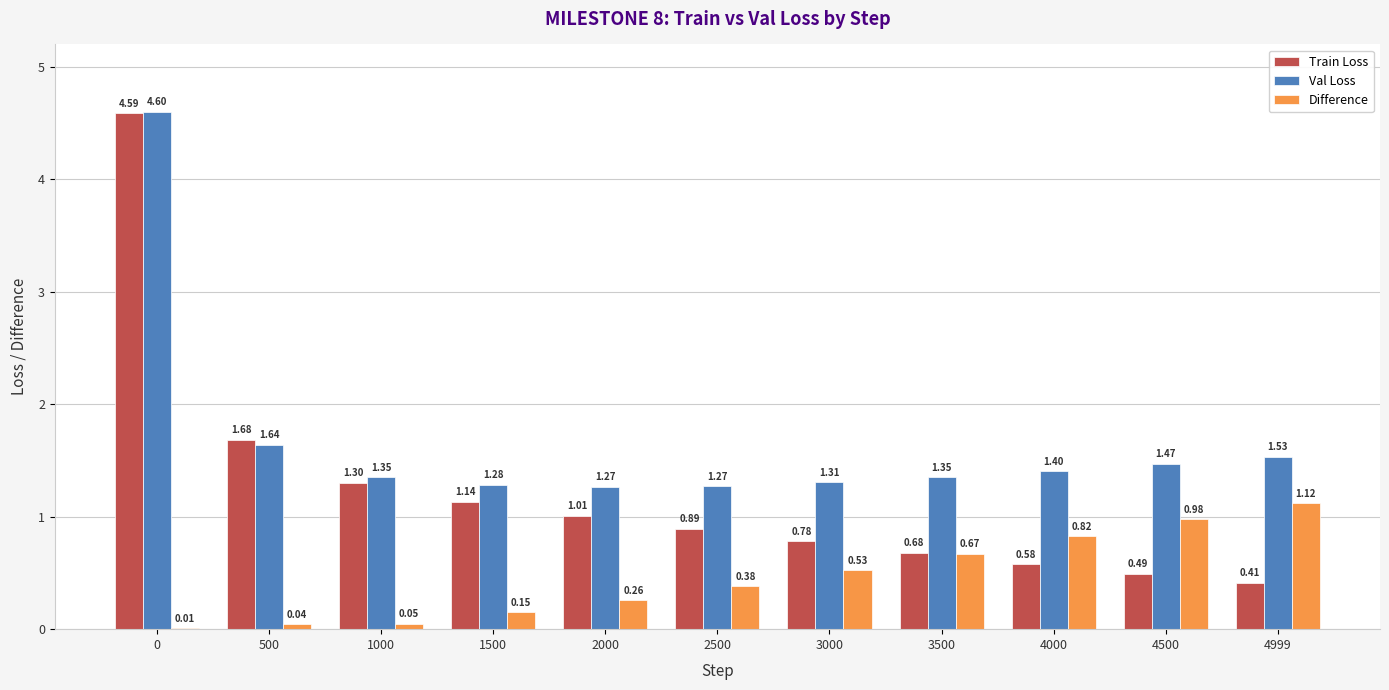

Are the bars horizontal?

No